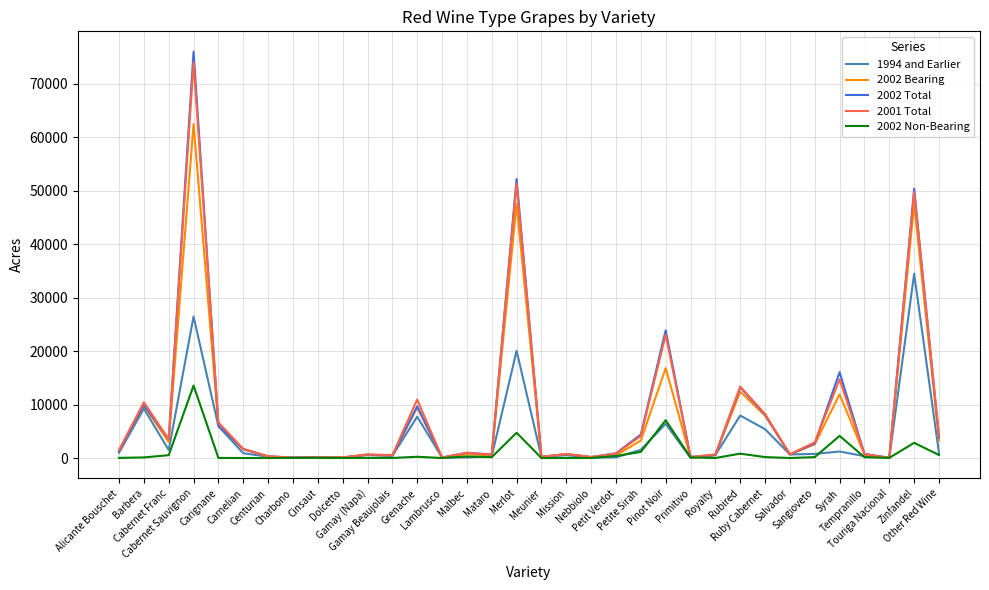

What is the maximum value shown in the chart?

75994